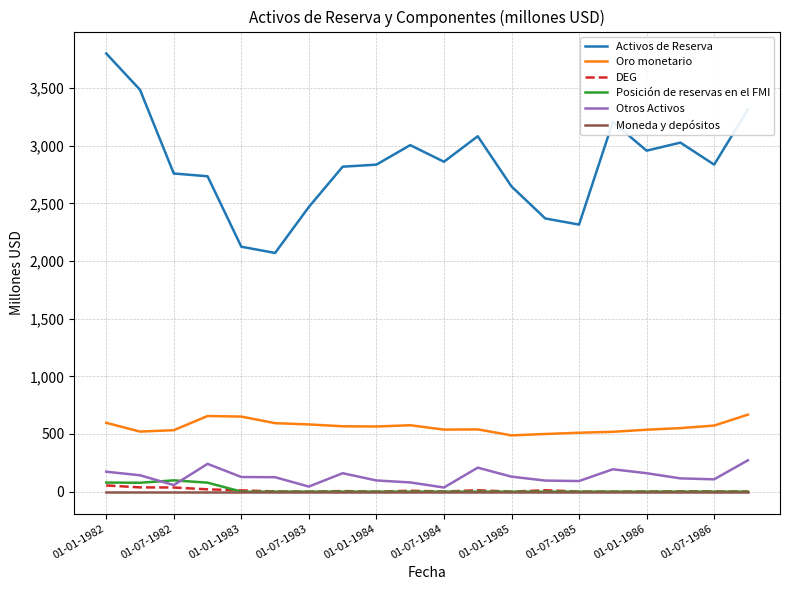

True or false: Activos de Reserva and DEG intersect in this chart.

False